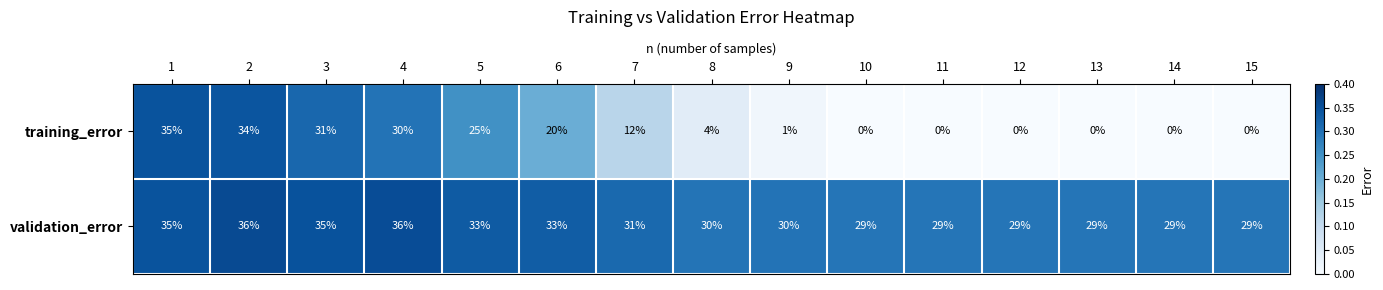

What is the approximate value of validation_error at 6?

33